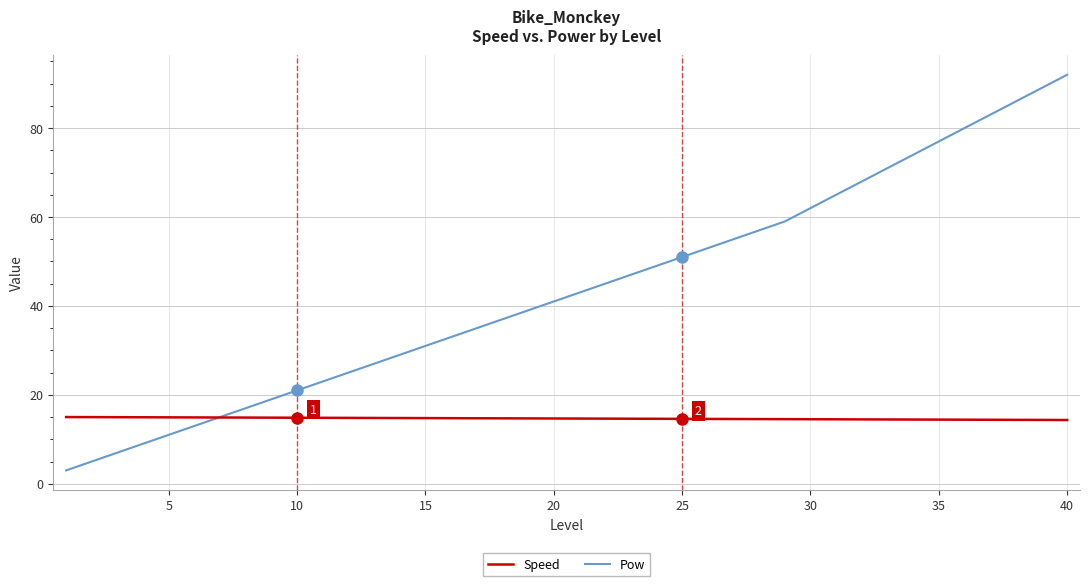

What is the highest value of the Pow series?

92.0